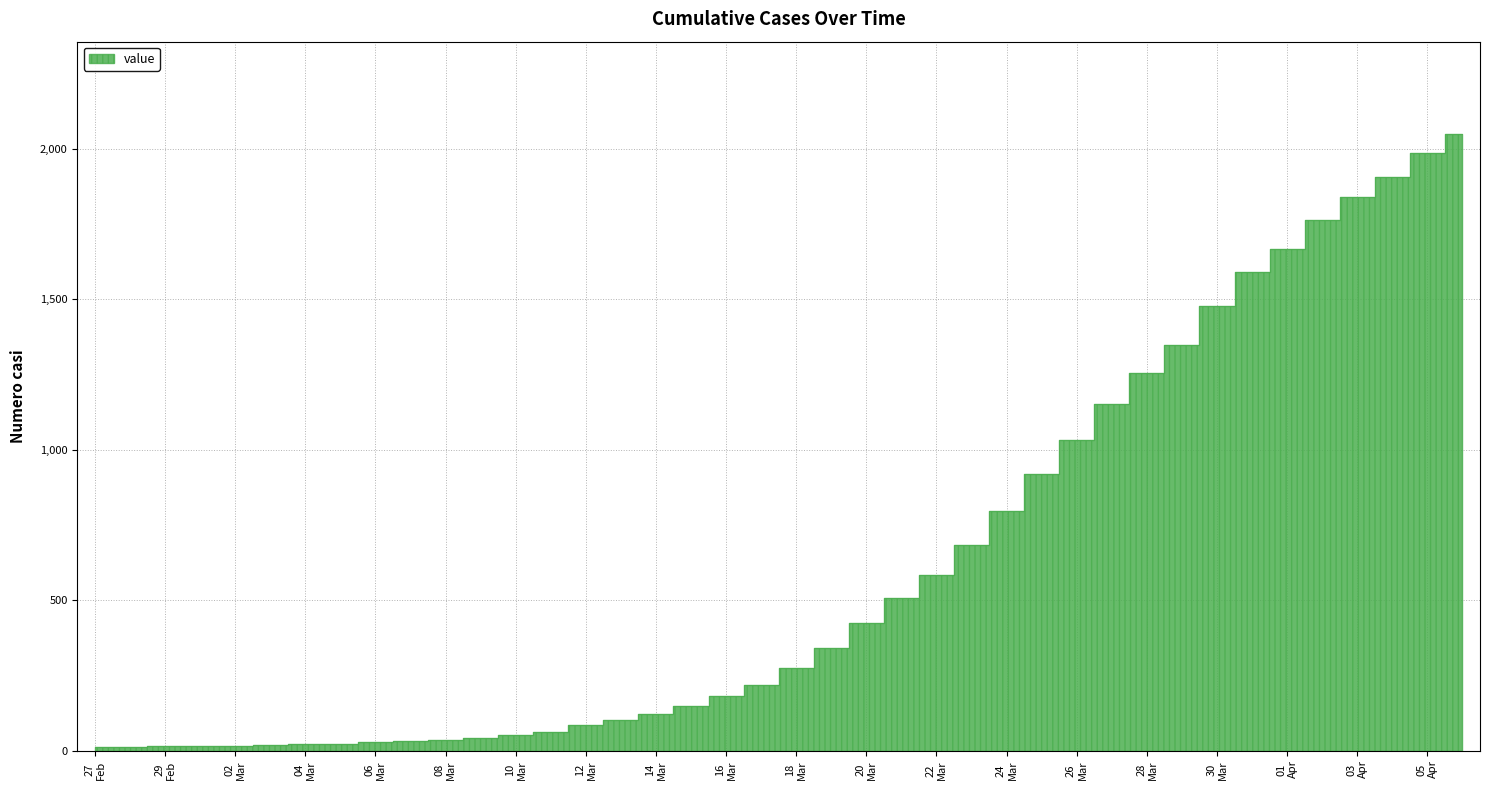

Is it true that the value at 16 Mar is 183?

True